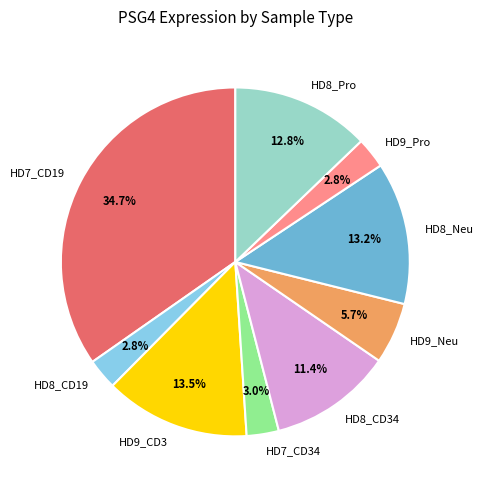

Is HD8_Pro the majority of the pie?

No